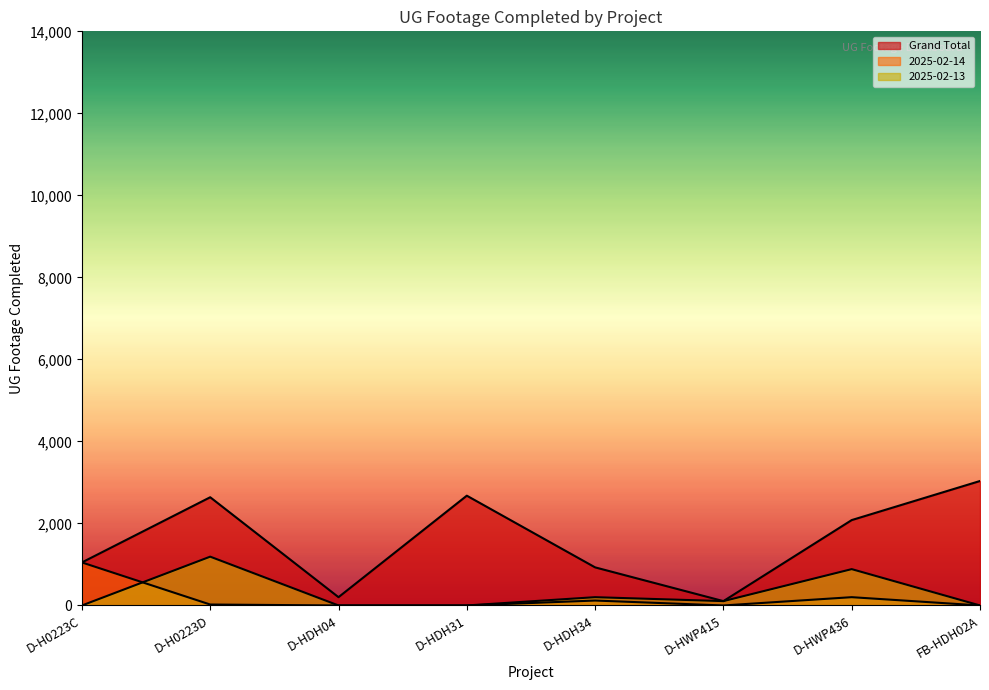

The value of 2025-02-14 at FB-HDH02A is 0. True or false?

True